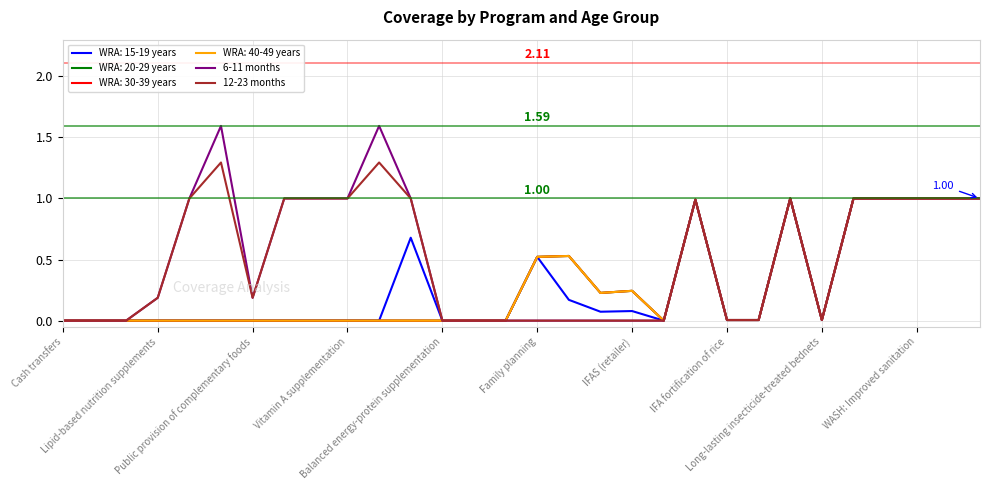

True or false: 12-23 months and 6-11 months cross at least once.

False